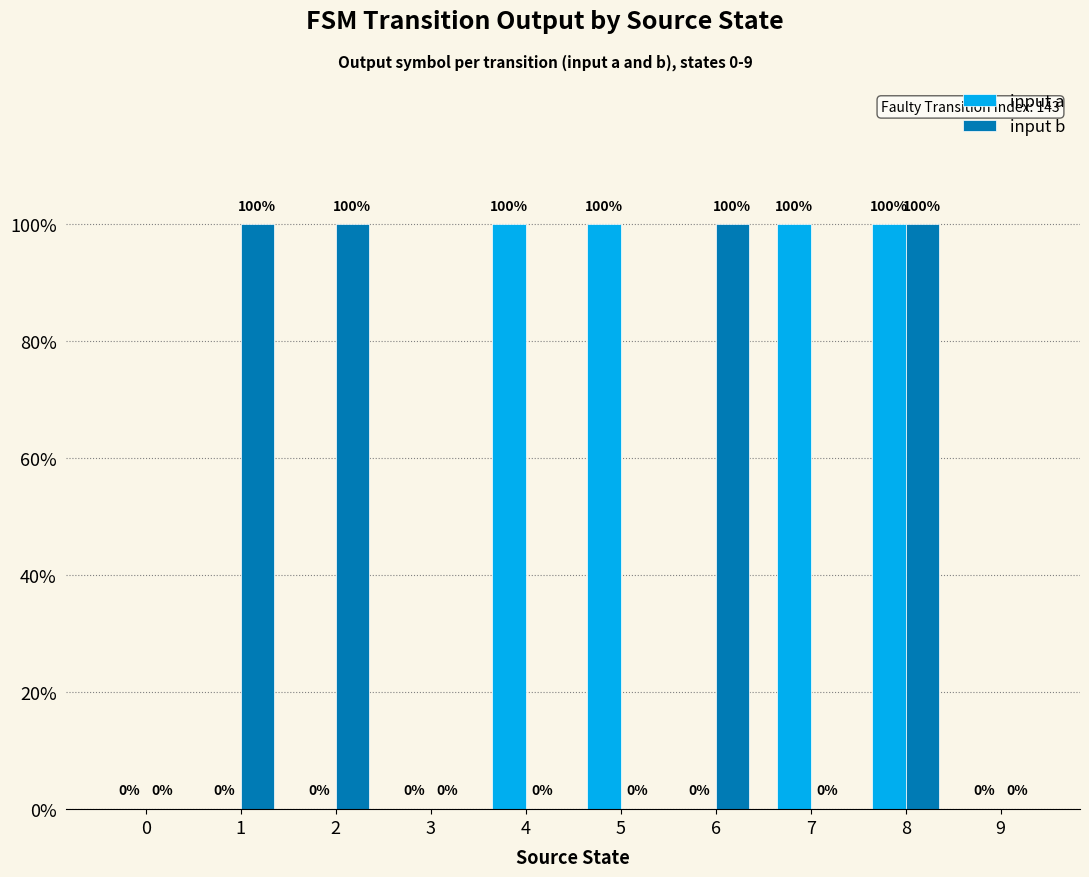

Does the chart contain stacked bars?

No